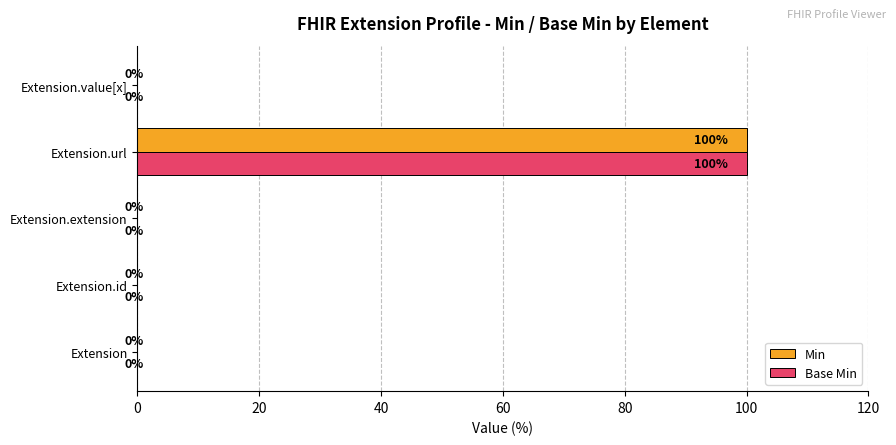

What is the sum of all Base Min values?

100